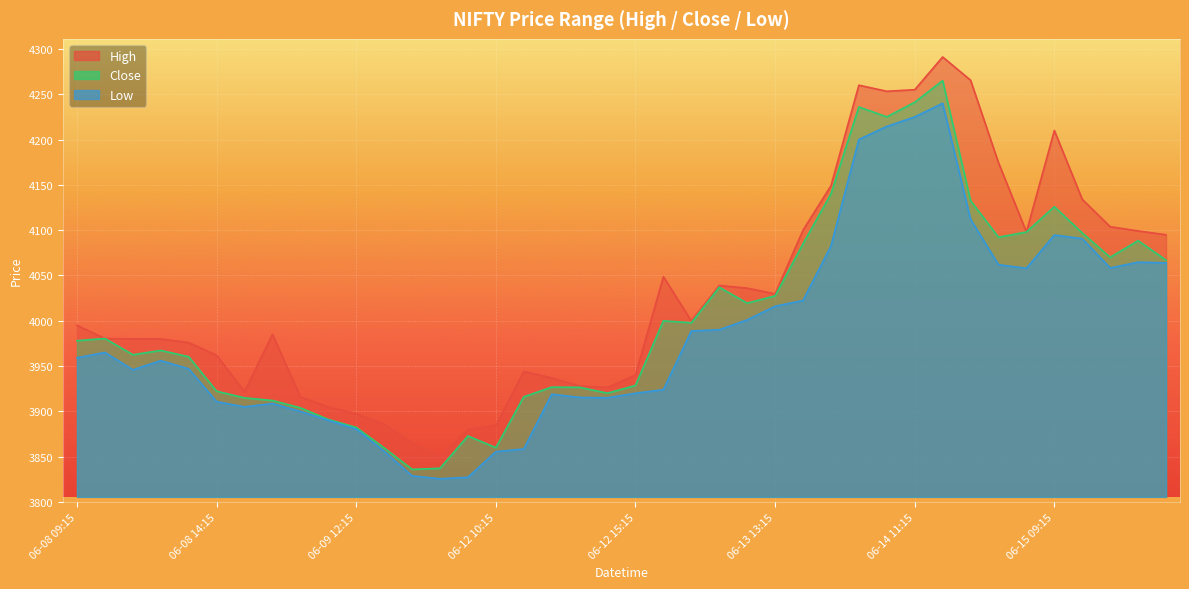

Is it true that Low equals 3900.0 at 06-09 10:15?

True